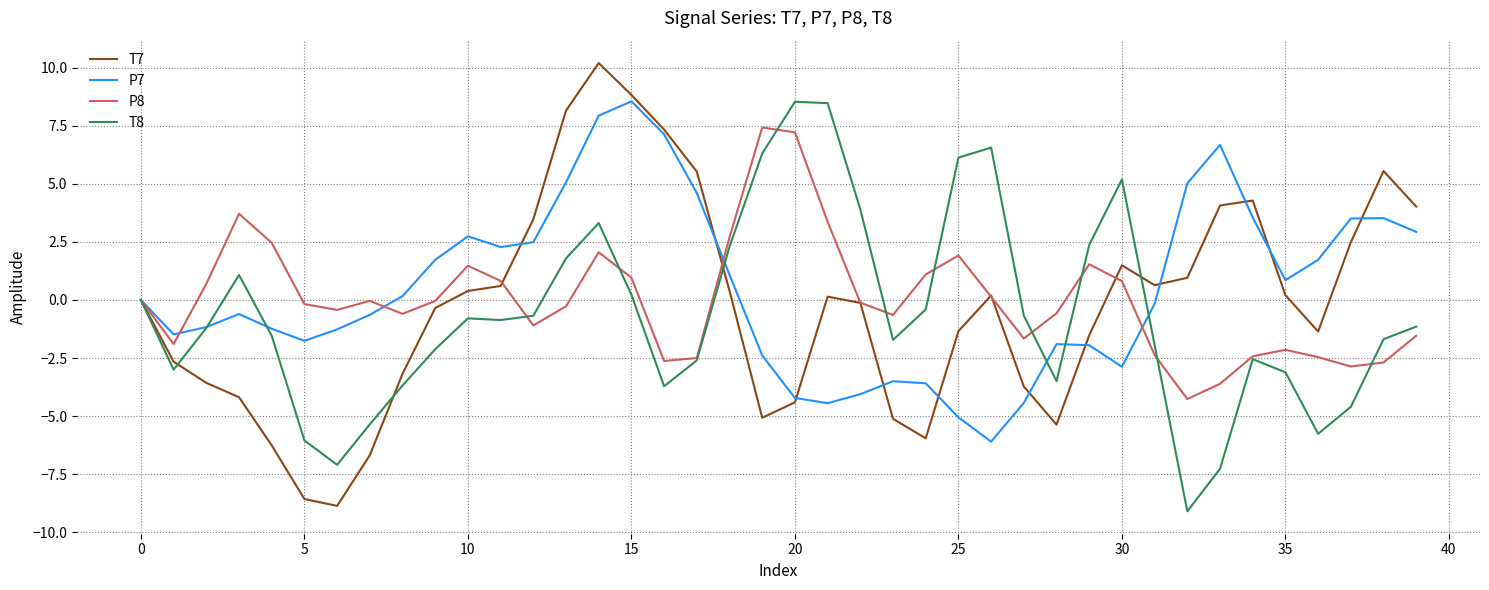

What is the difference between the maximum and minimum values in the P8 series?

11.7